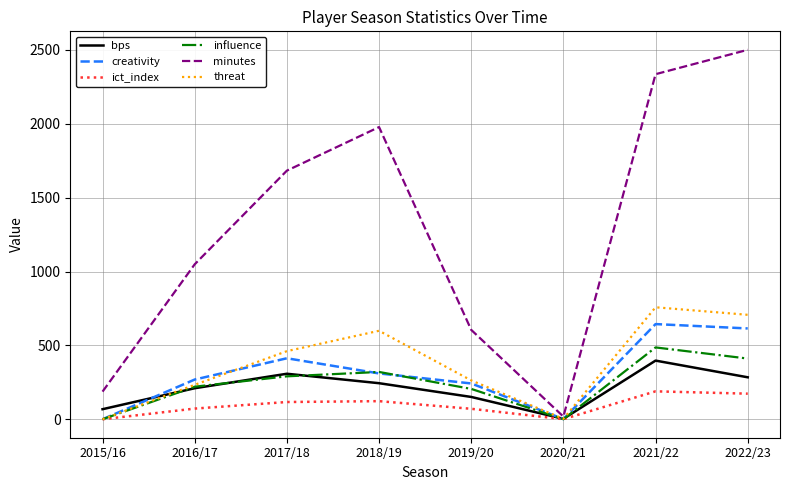

How many lines are shown in the chart?

6